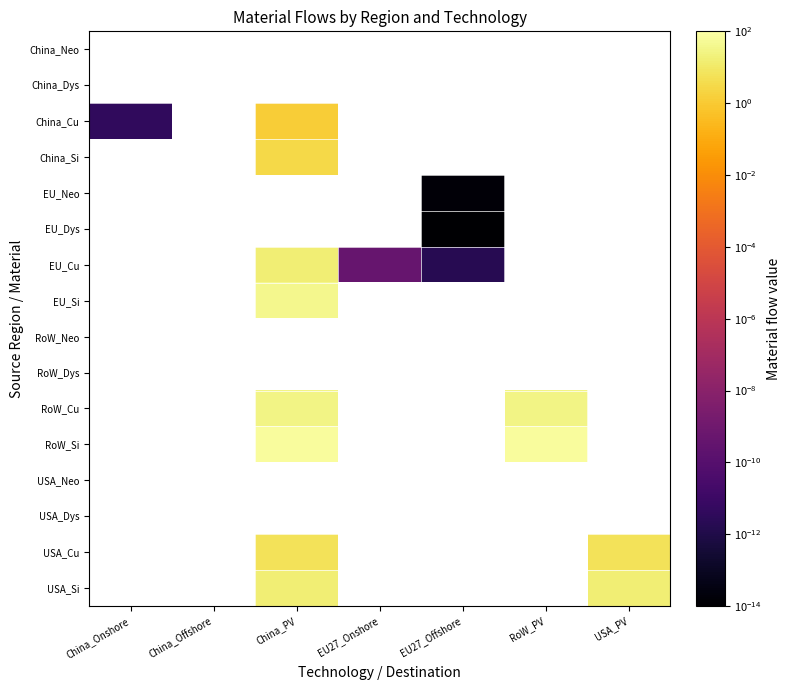

What is the maximum value for China_Cu?

1.3